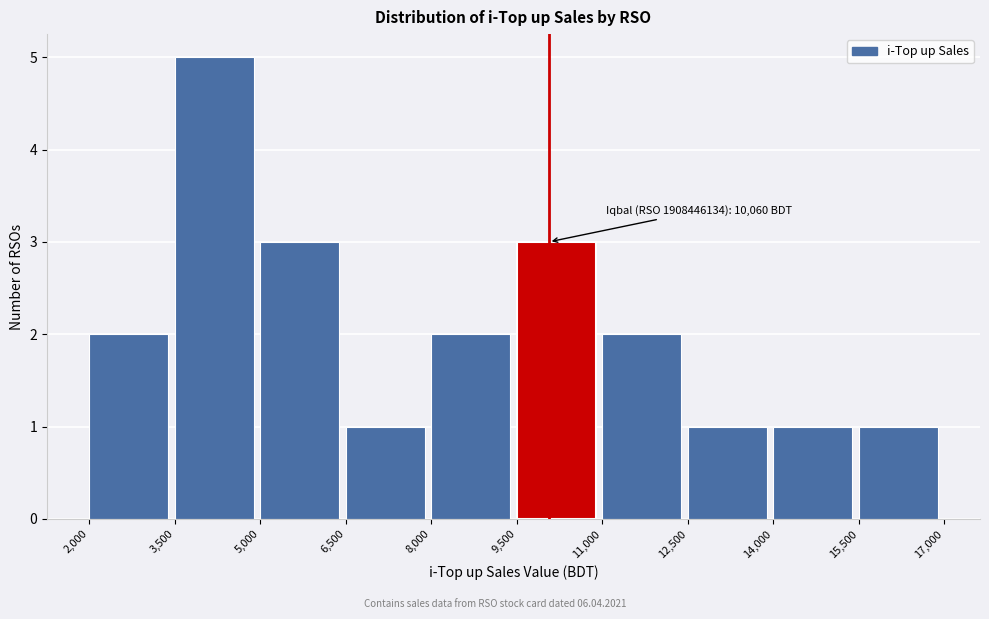

Which range on the x-axis has the tallest bar?

3,500 to 5,000